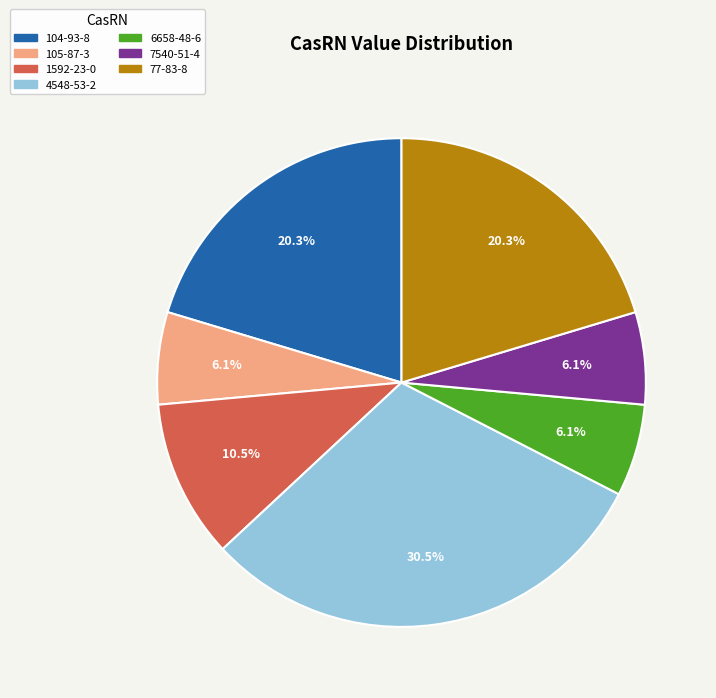

To the nearest percent, what is the difference between the 6658-48-6 and 1592-23-0 slice percentages?

4%